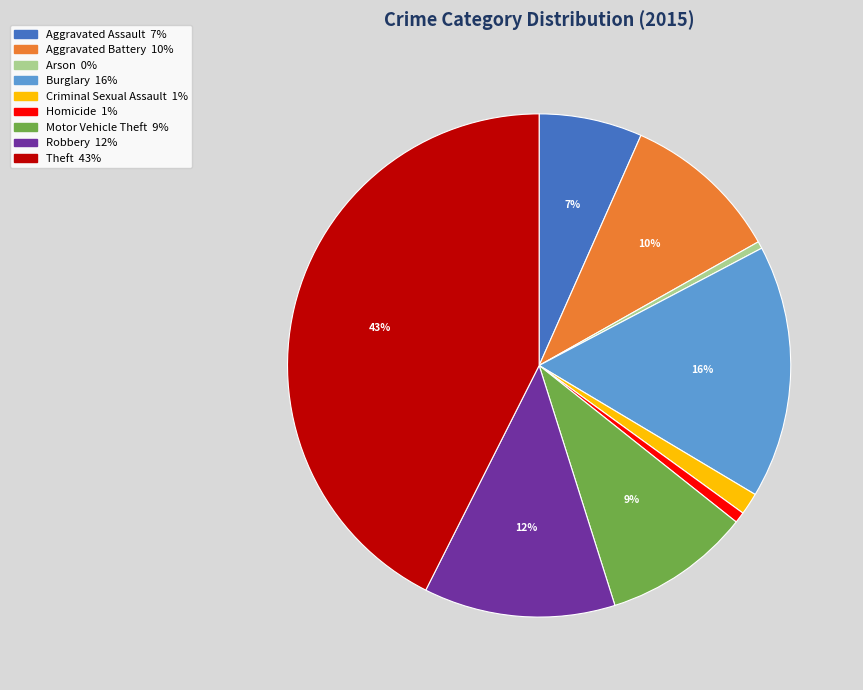

How many segments does this pie chart have?

9